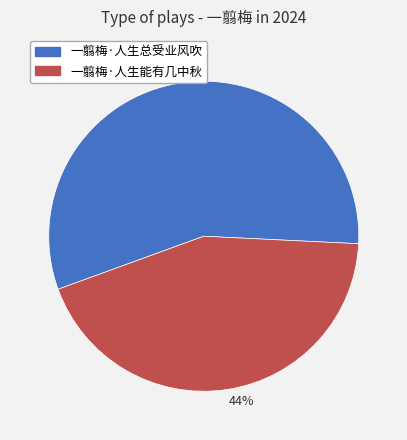

Count the number of slices in the pie.

2